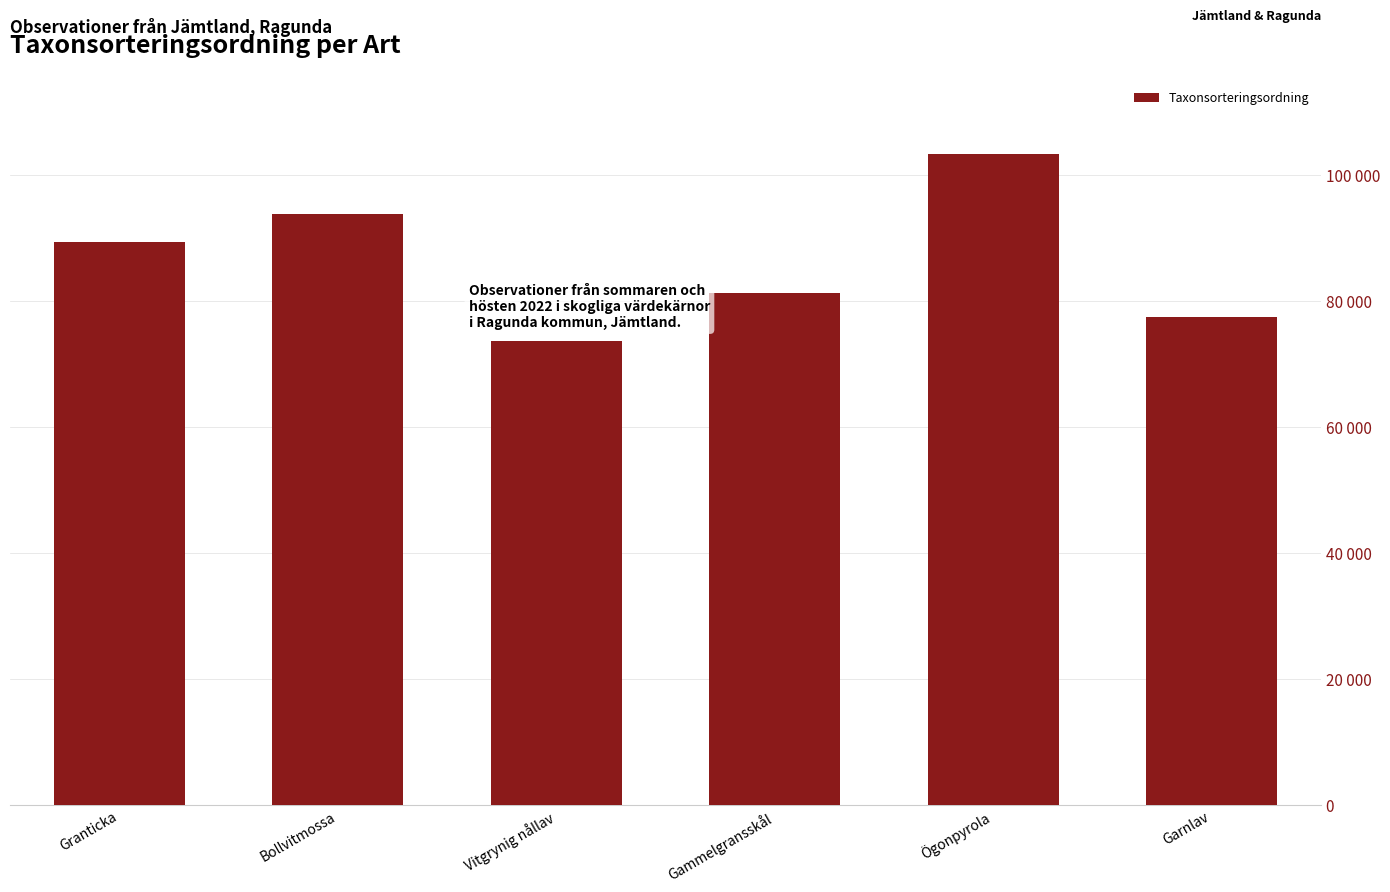

Is it true that the value at Bollvitmossa is 93868?

True